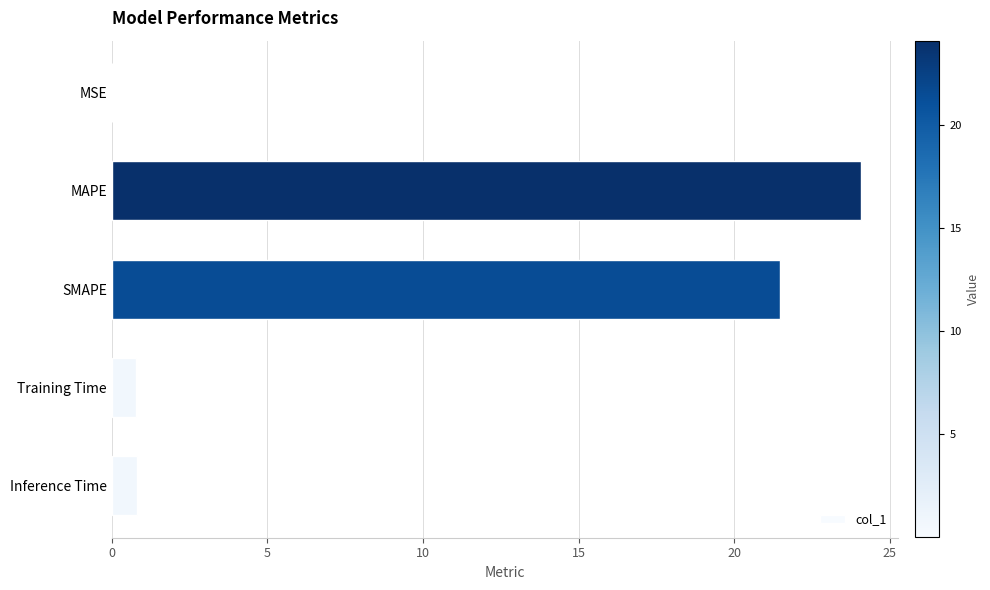

Which category has the highest value across all series?

MAPE